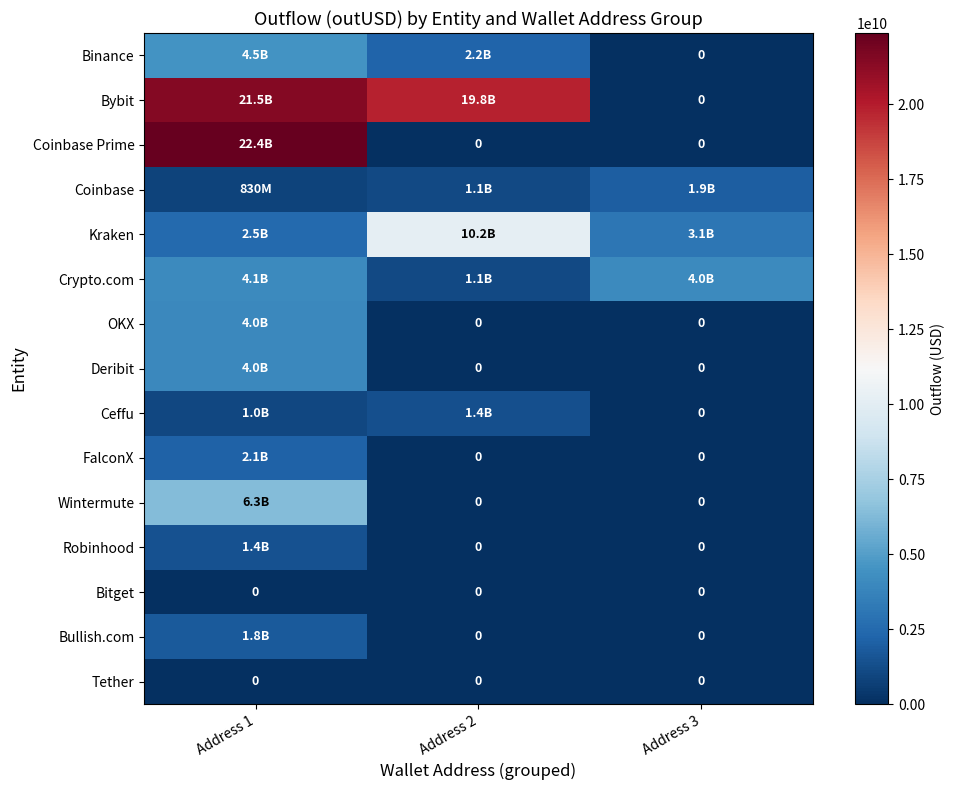

What is the total value across all series at Address 3?

9107221878.4